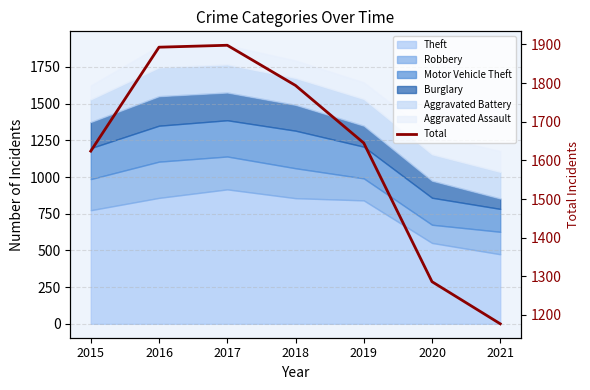

How many lines are shown in the chart?

1